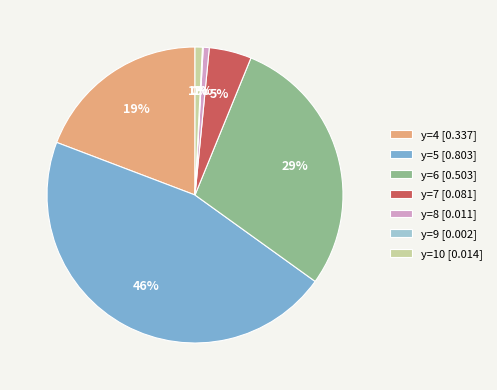

Which slice is the largest?

y=5